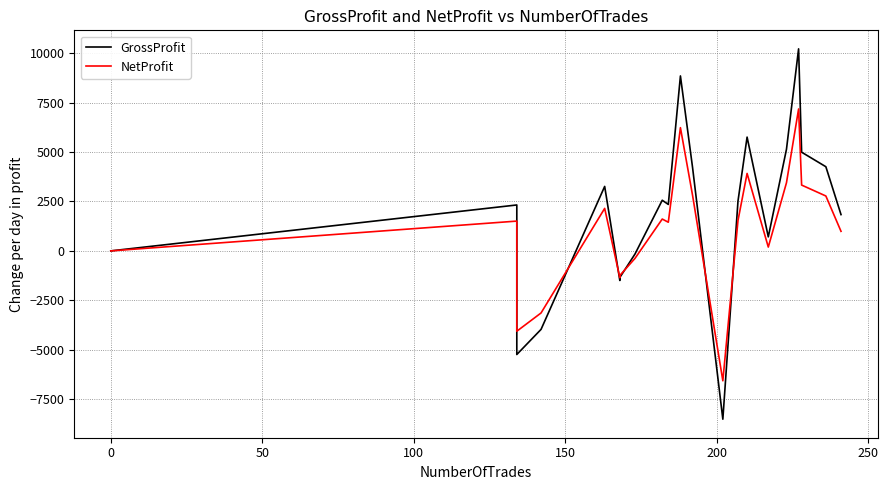

What is the average value of the NetProfit series?

1018.0